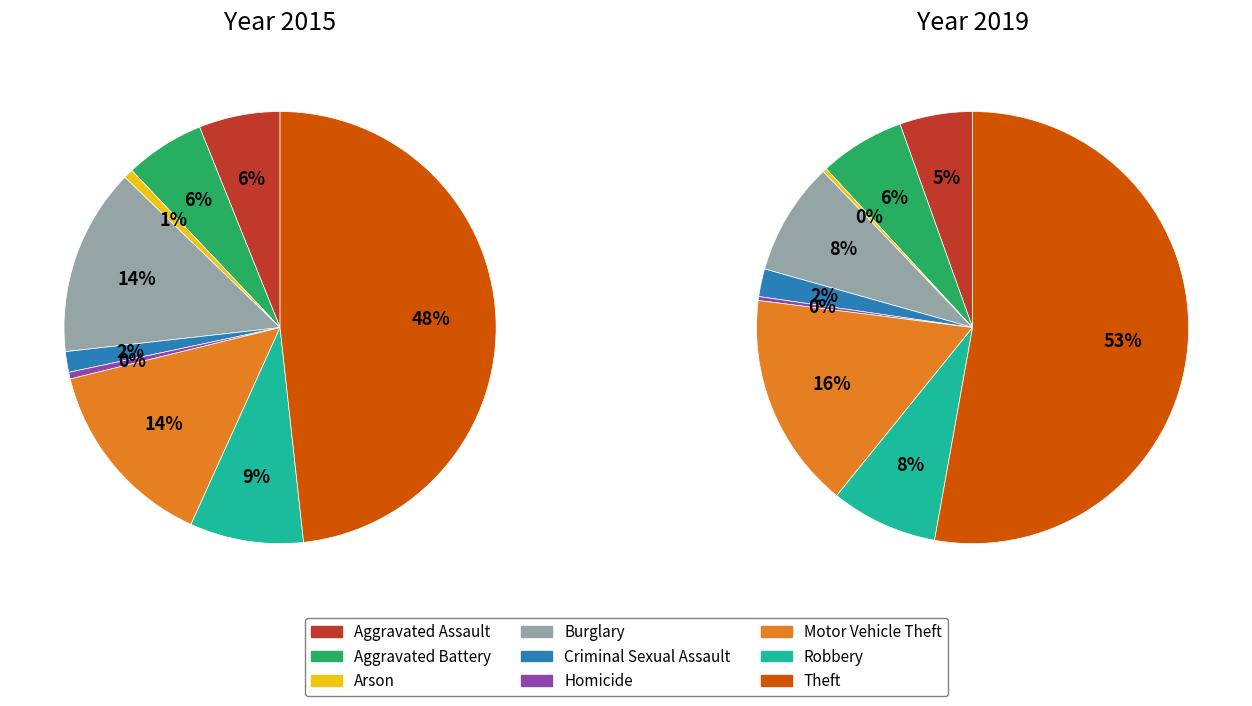

Count the number of slices in the pie.

9